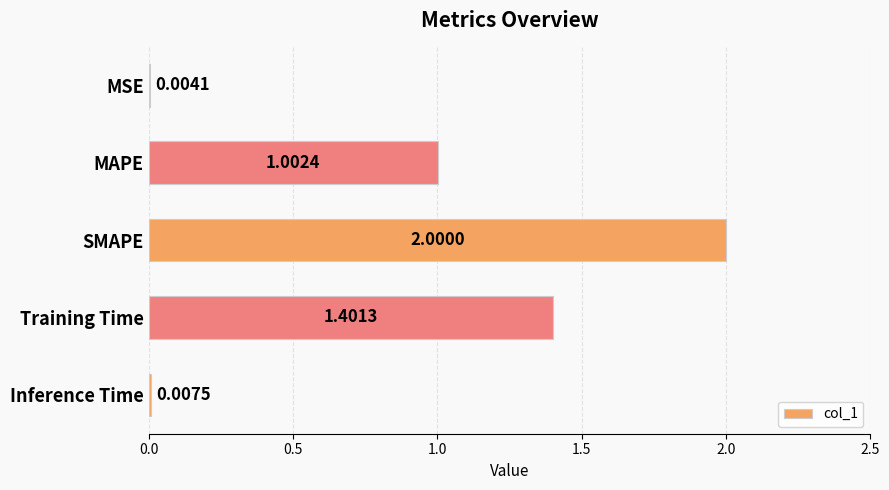

What is the change in value from SMAPE to Training Time?

-0.6